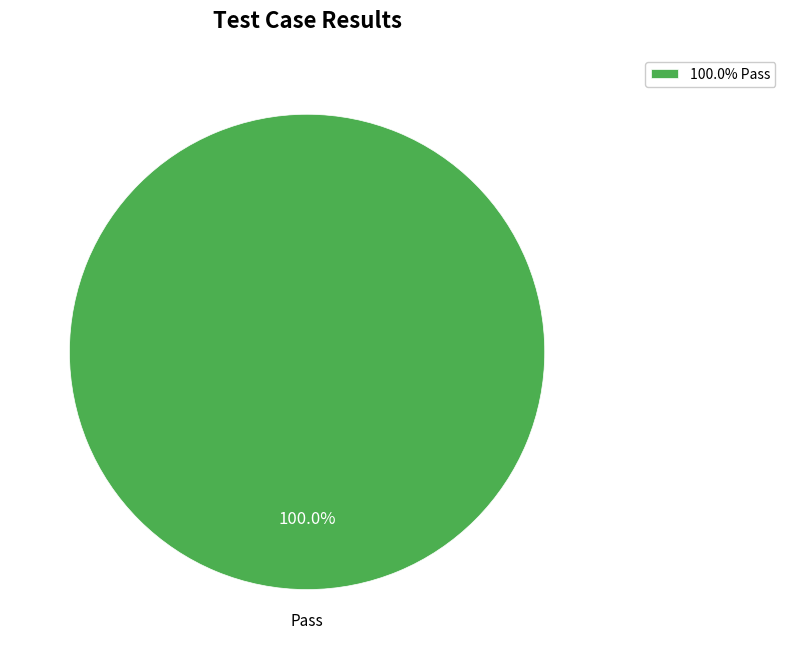

How many segments does this pie chart have?

1